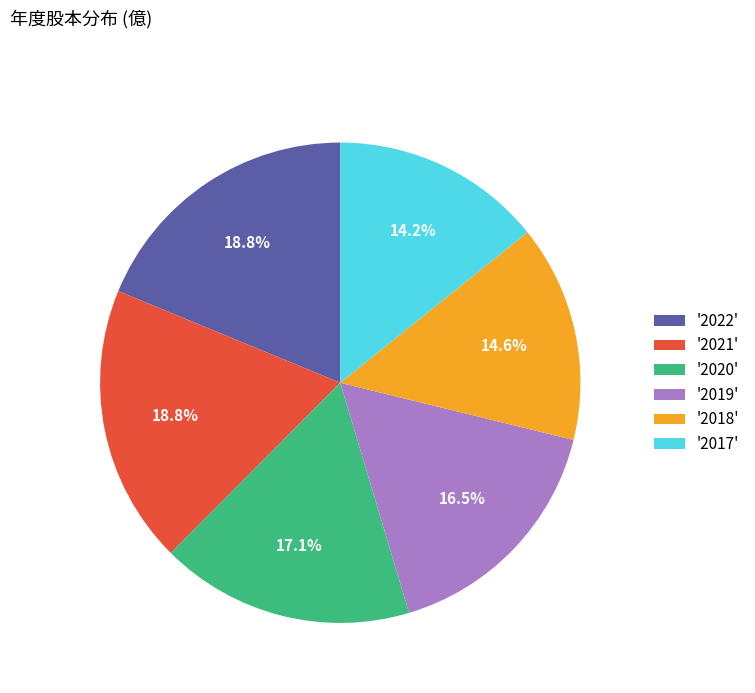

How much of the chart is everything except '2017'?

85.8%